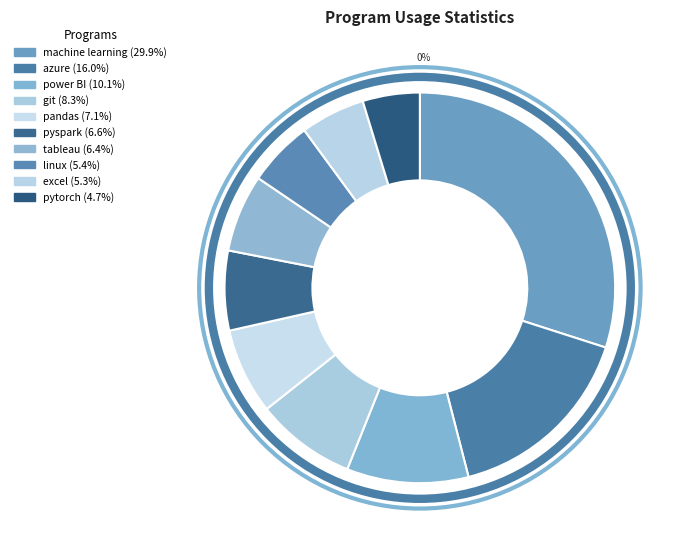

To the nearest percent, what is the difference between the largest and smallest slice percentages?

25%